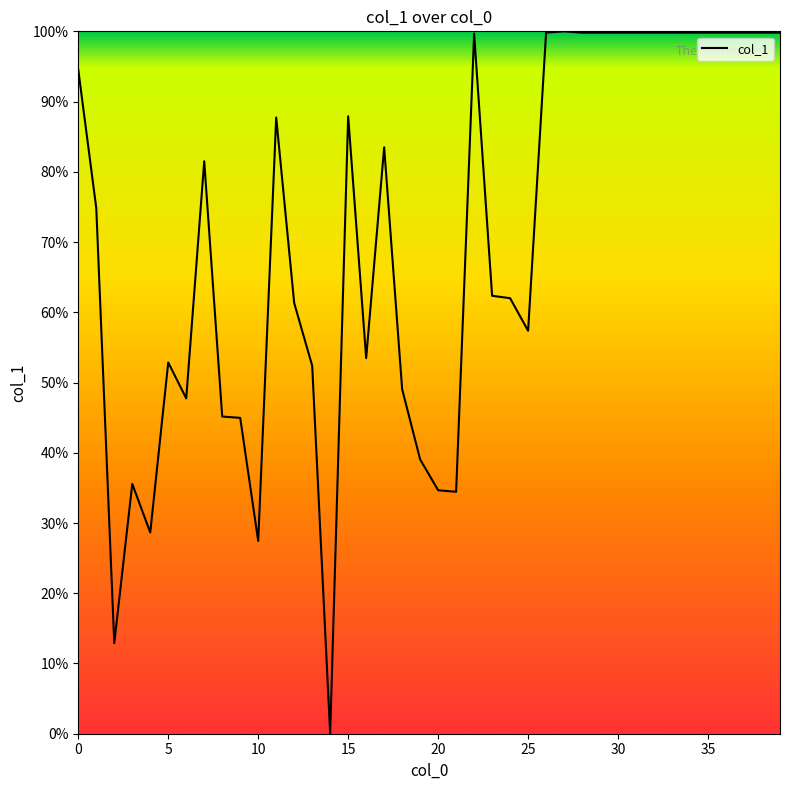

What is the maximum value shown in the chart?

100.0